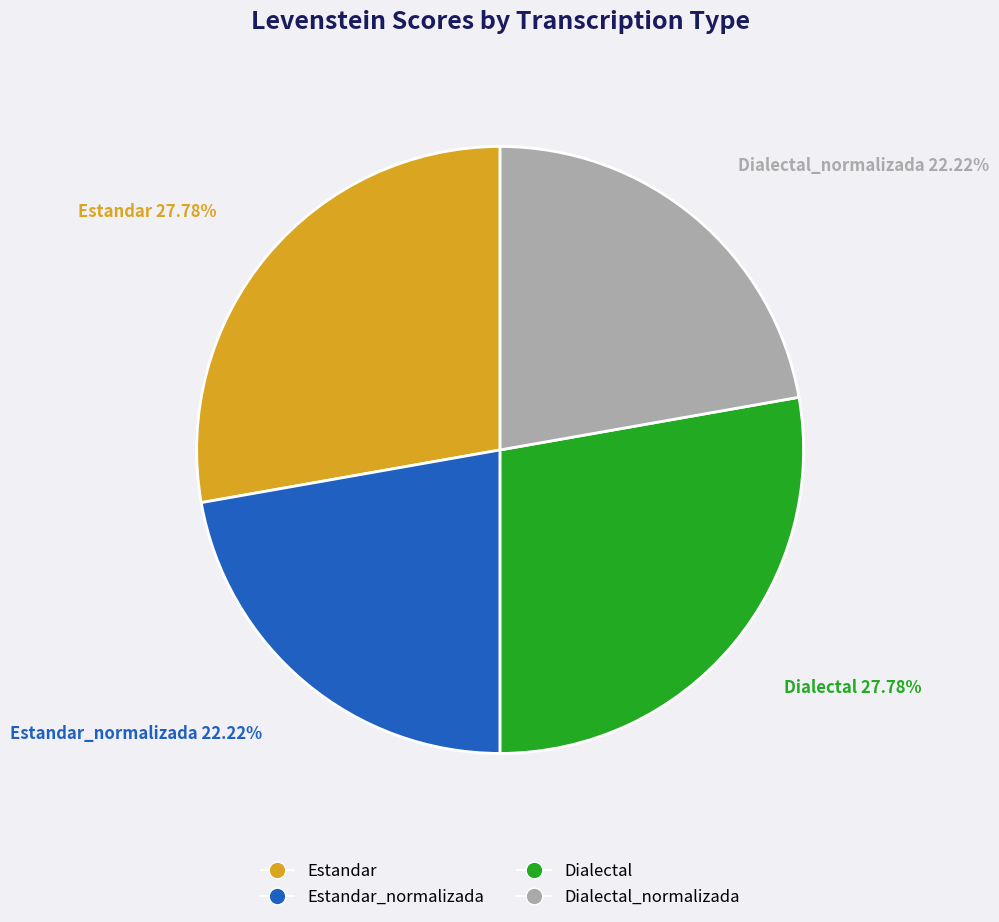

Which has a higher value, Dialectal_normalizada or Dialectal?

Dialectal